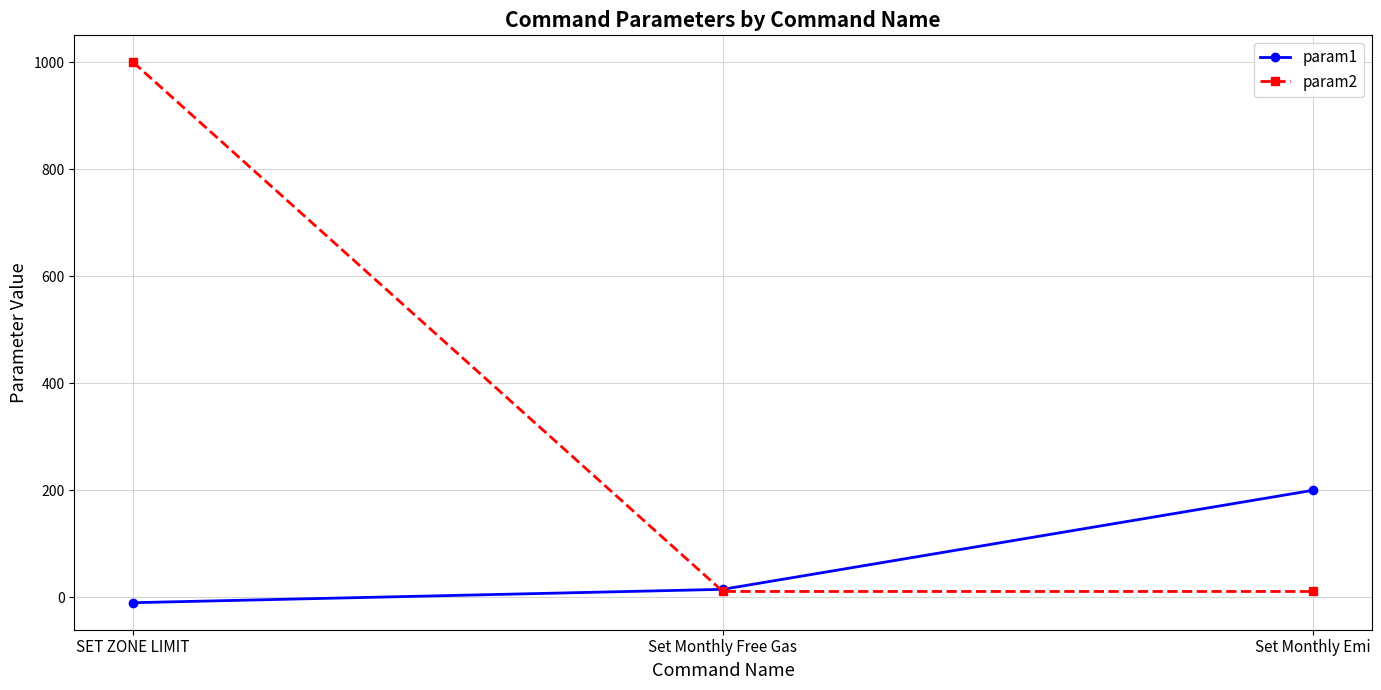

Which series has the widest spread of values?

param2